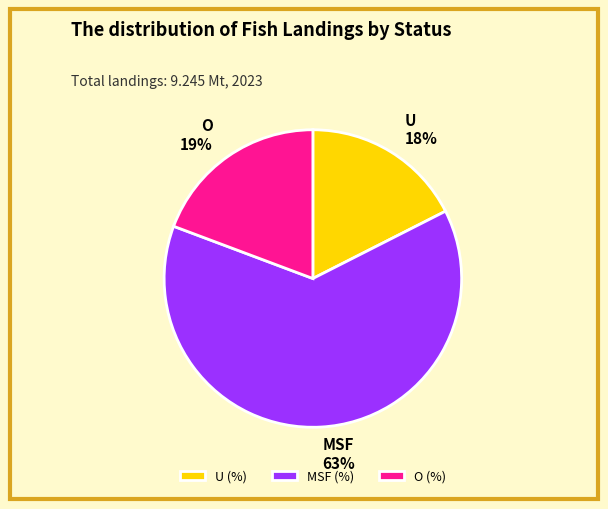

Combined, do O (%) and MSF (%) account for over 50%?

Yes